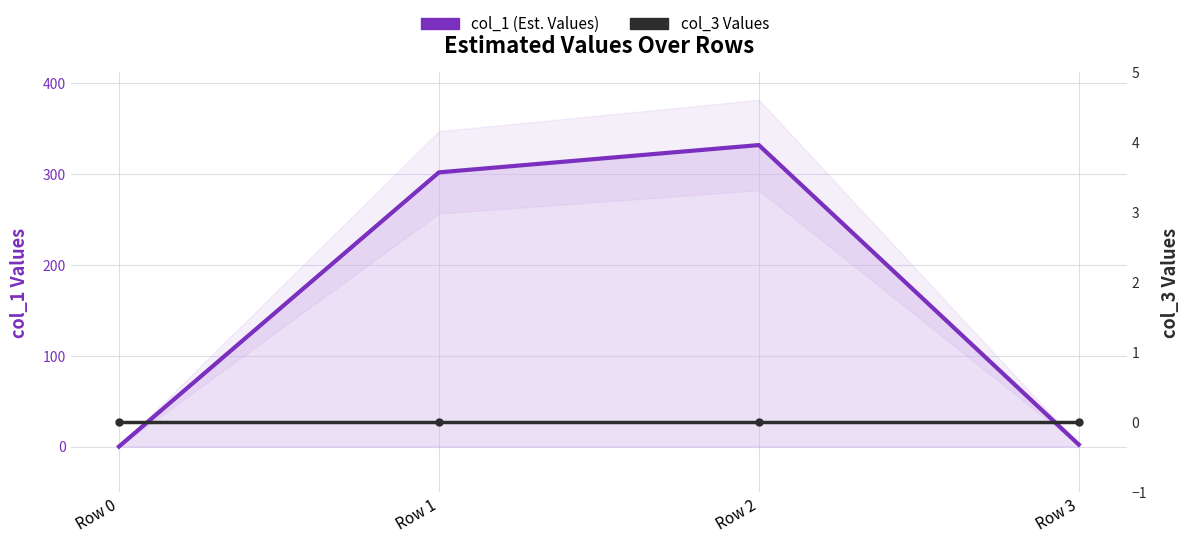

Reading left to right, extract all data points from this chart.

col_1 (Est. Values): 0.0	302.0	332.0	2.1
col_3 Values: 0.0	0.0	0.0	0.0